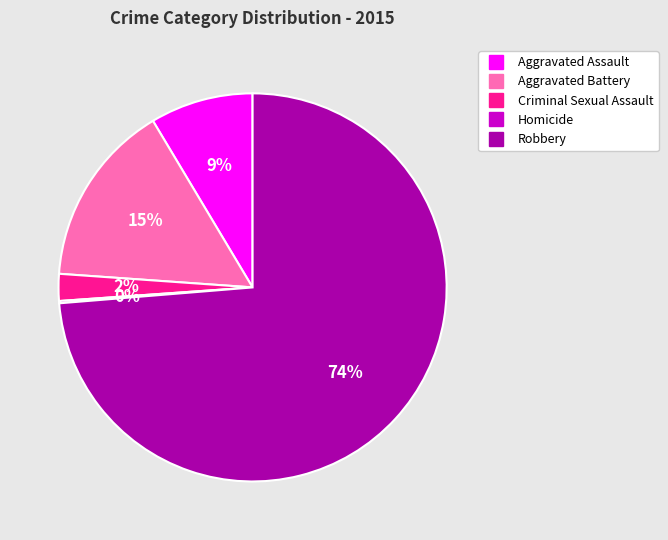

What percentage is the Robbery slice, to the nearest percent?

74%